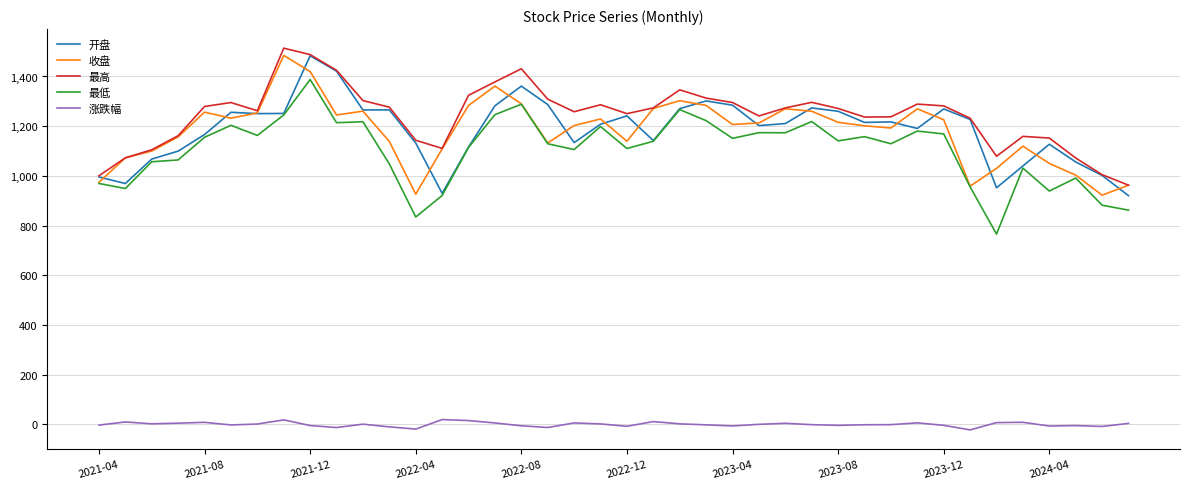

Count the number of categories in the chart.

40